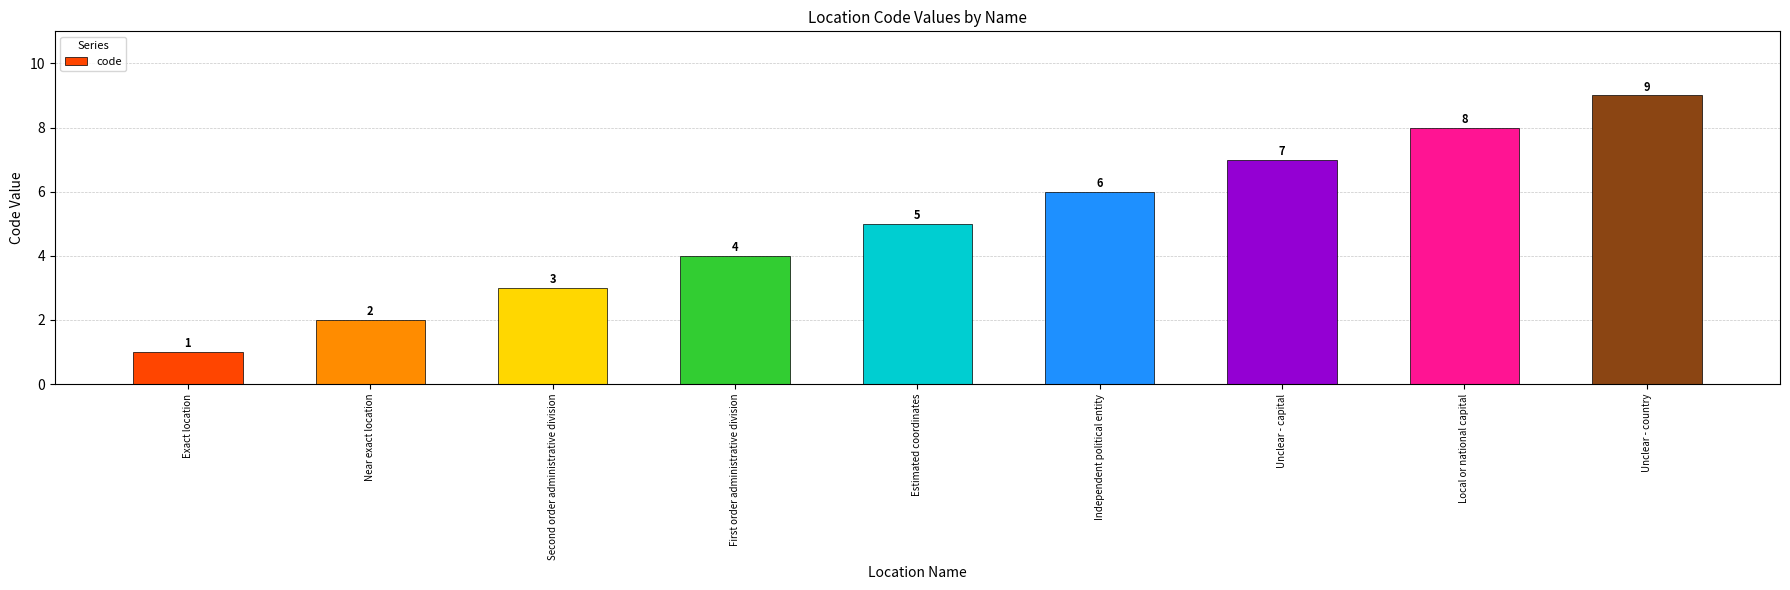

What is the minimum value shown in the chart?

1